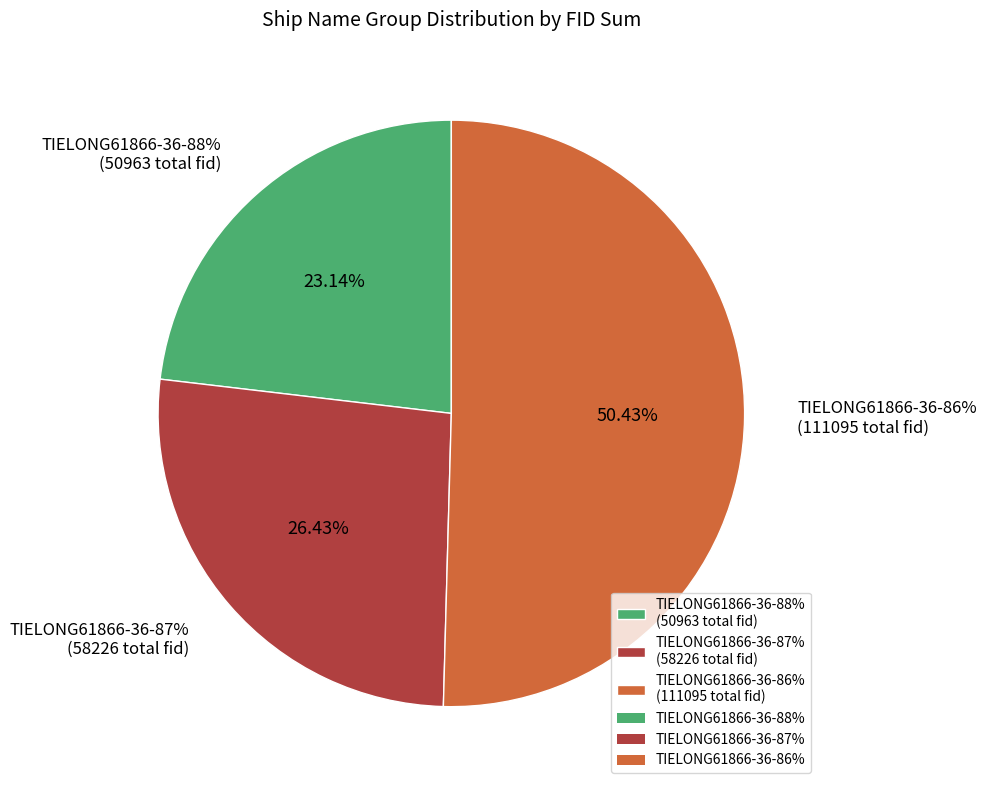

Which category has the biggest portion of the pie?

TIELONG61866-36-86%